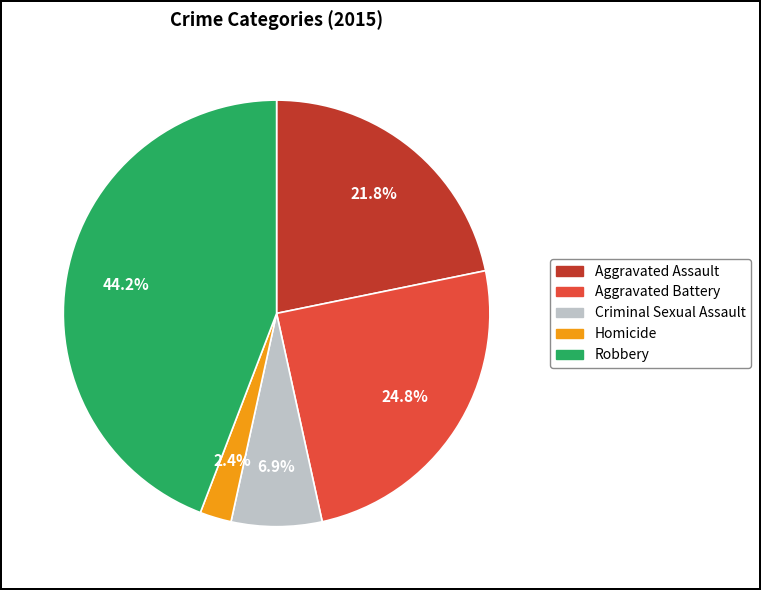

How many segments does this pie chart have?

5